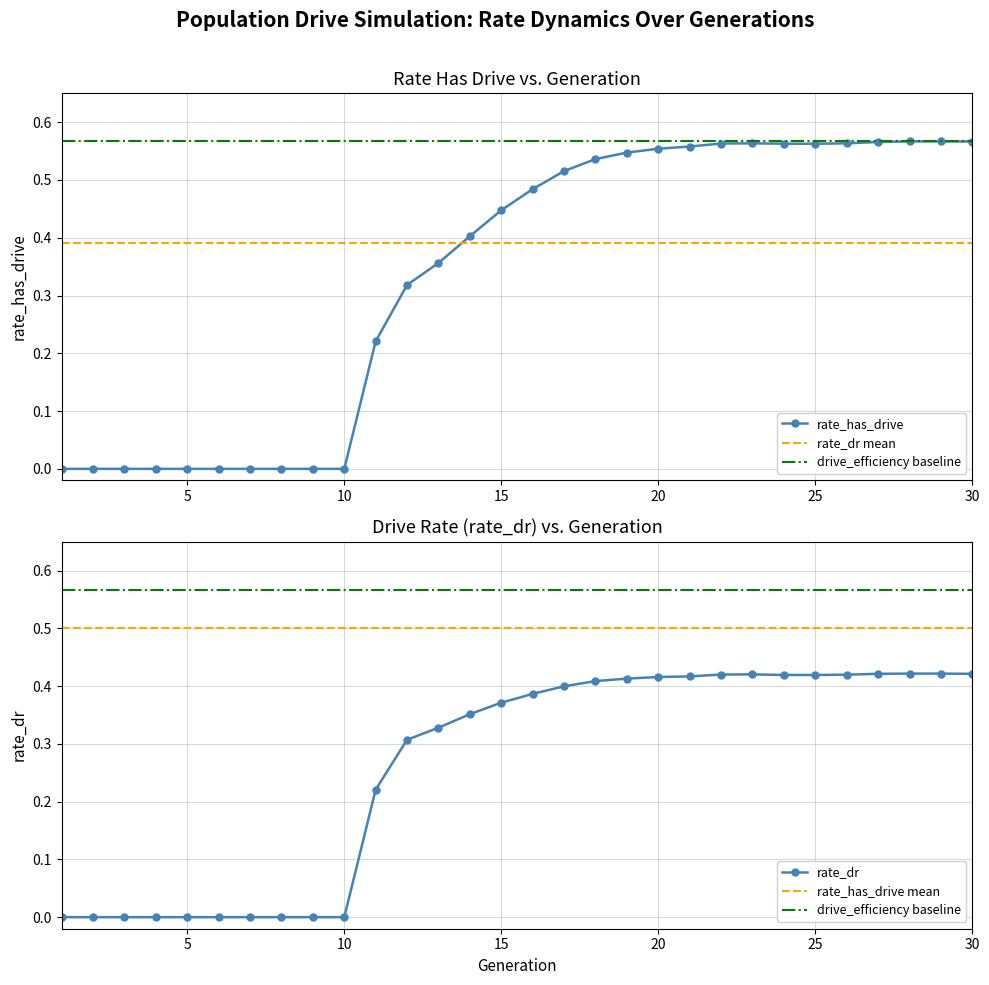

How many lines are shown in the chart?

2